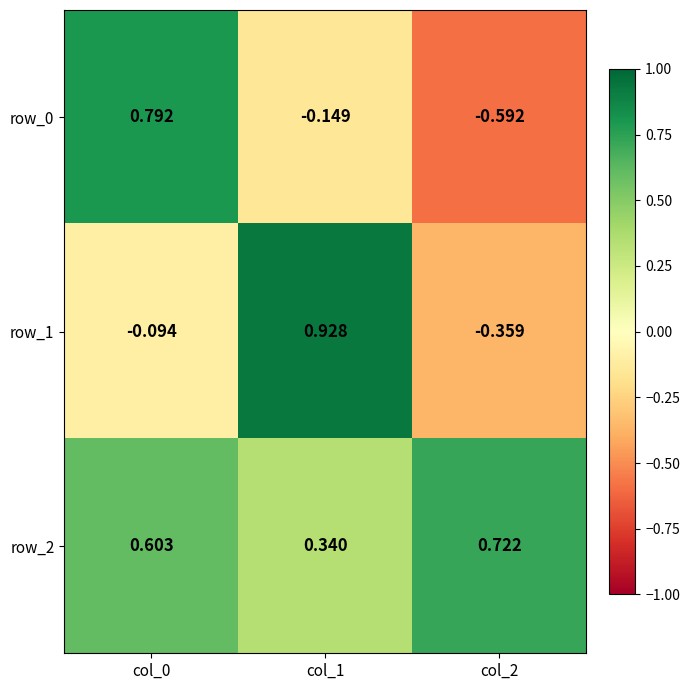

Is the value of row_0 at col_0 greater than the value of row_1 at col_0?

Yes